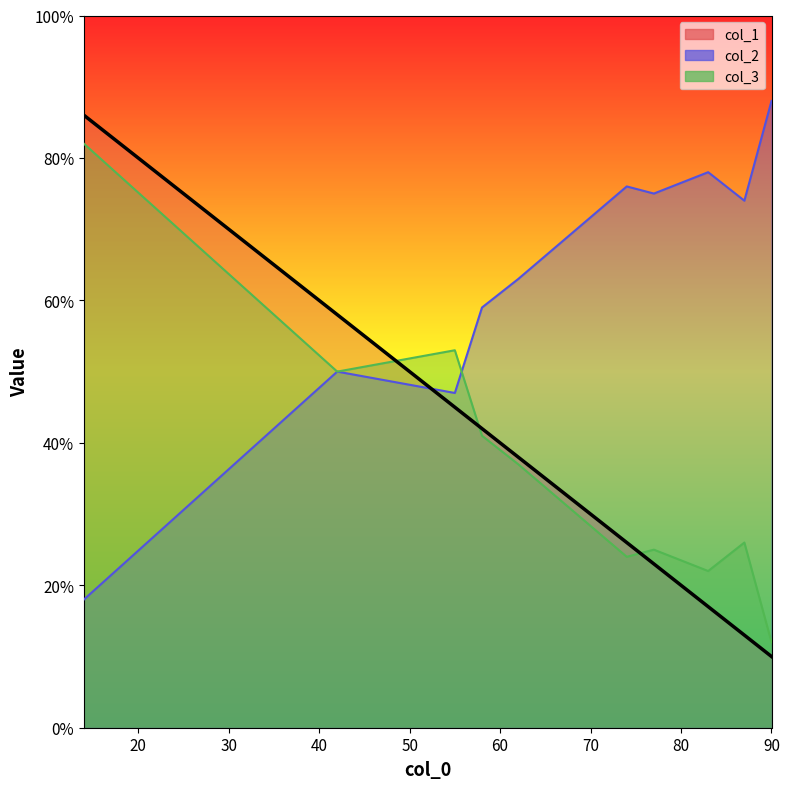

What are all the series names shown in the legend?

col_1, col_2, col_3